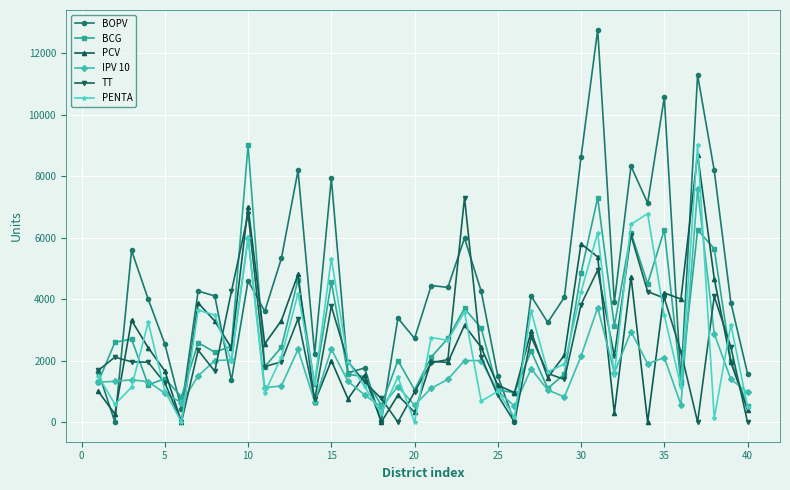

What is the greatest value displayed?

12760.0